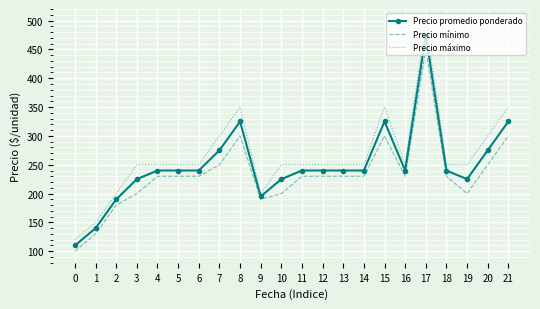

True or false: Precio máximo and Precio mínimo intersect in this chart.

False